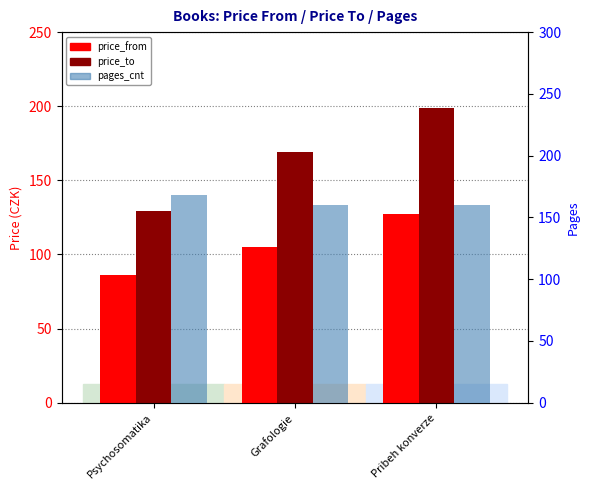

What is the sum of the pages_cnt values at Grafologie and Psychosomatika?

328